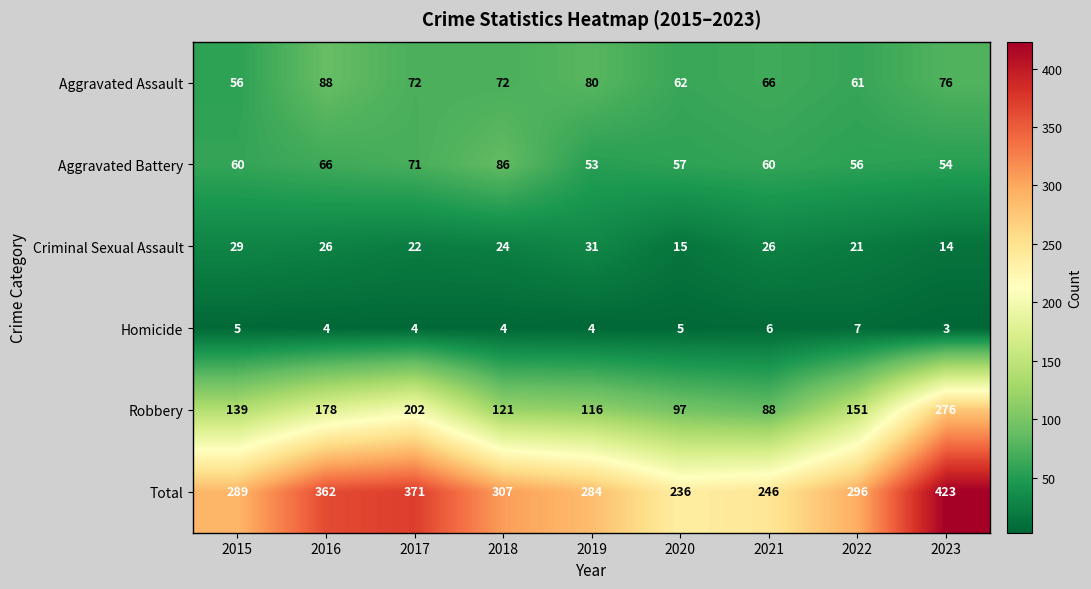

Rank the series by their maximum value, from highest to lowest.

Total, Robbery, Aggravated Assault, Aggravated Battery, Criminal Sexual Assault, Homicide